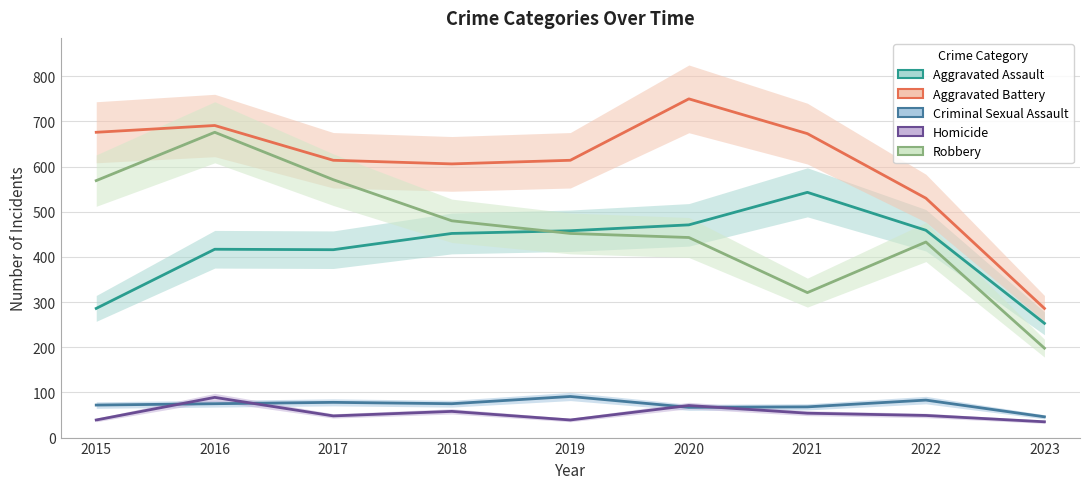

How many lines are shown in the chart?

5